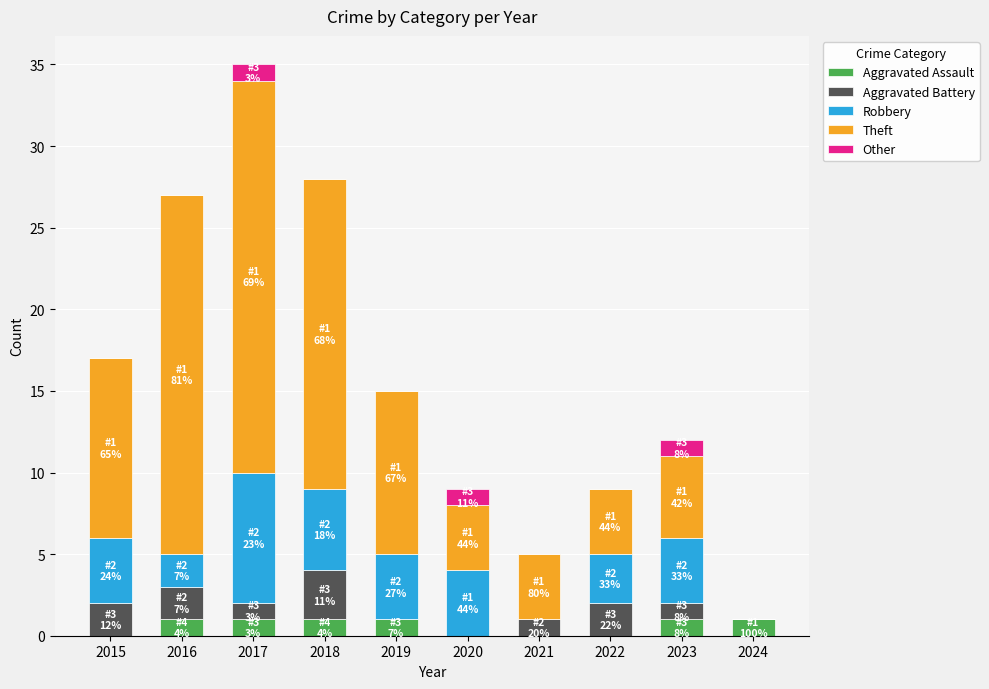

At which category is the sum across all series the highest?

2017